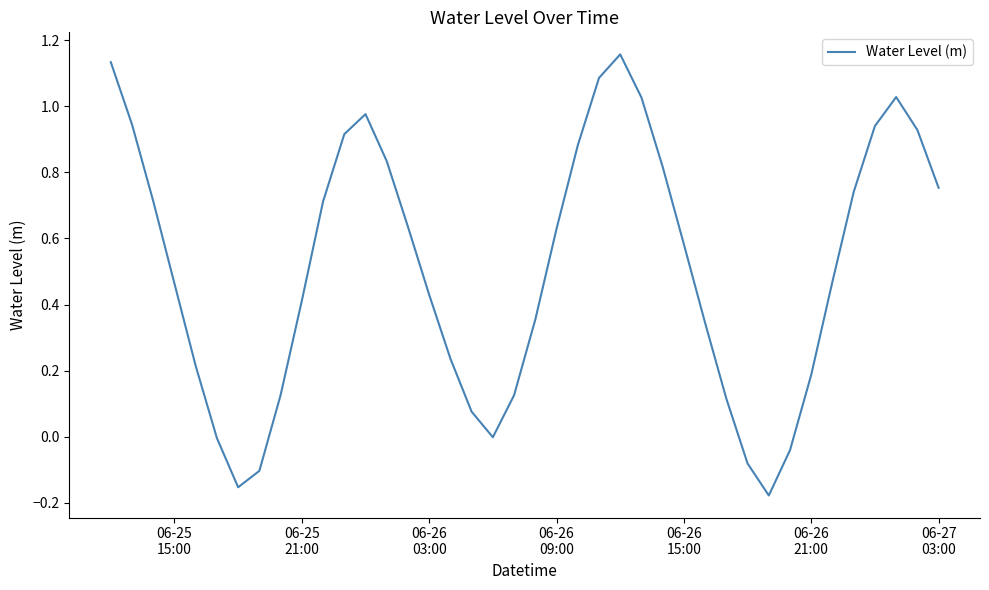

How many points are lower than both their immediate neighbors (excluding endpoints)?

3